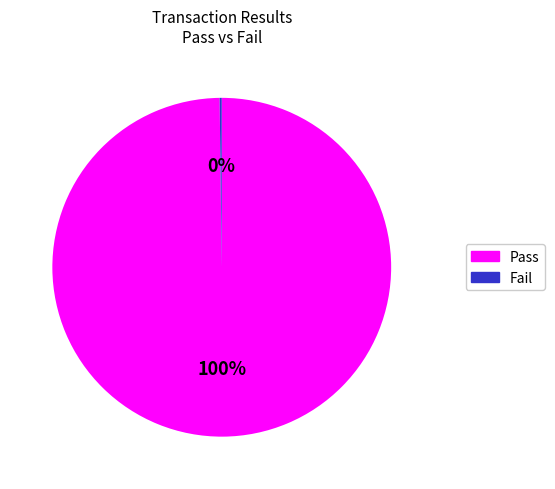

What is the largest slice in the pie chart?

Pass